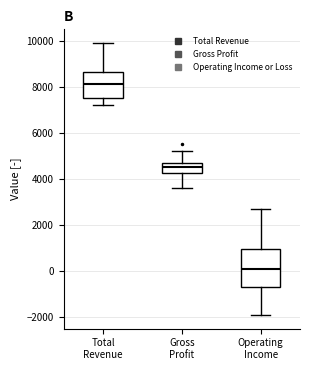

Where does the lower whisker of the box for Total Revenue end on the y-axis? The values are not printed on the chart, so give them approximately, as read against the axis.

7200